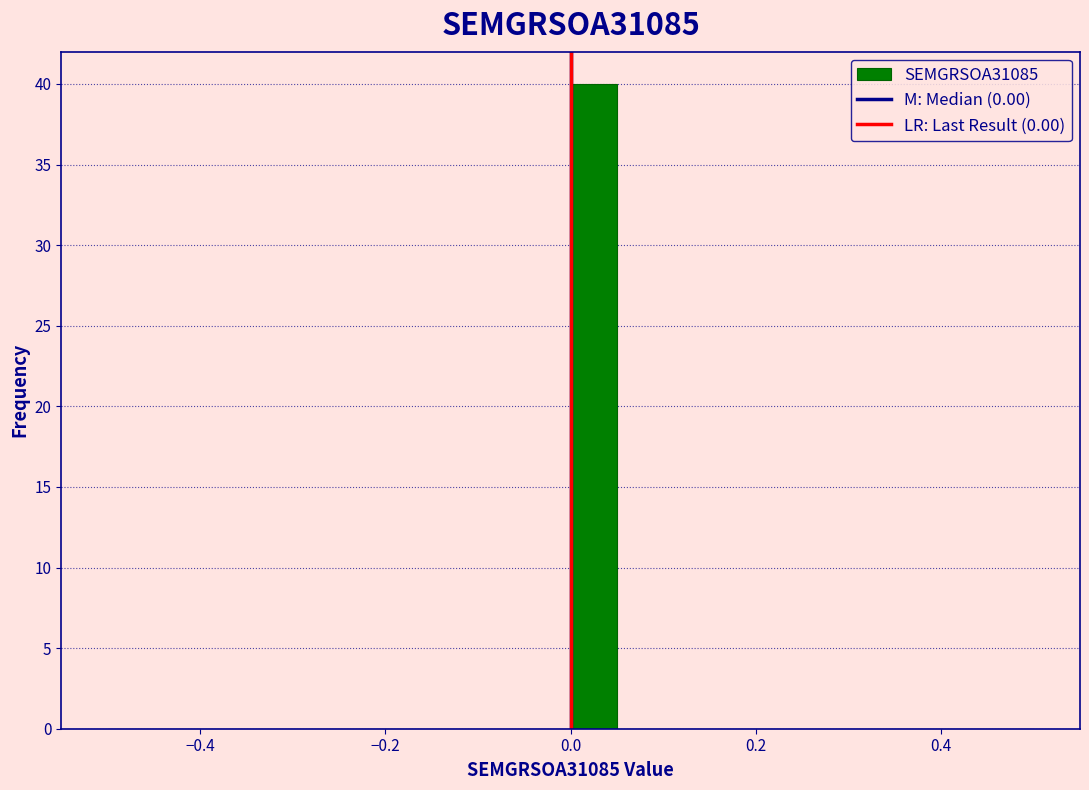

Around what value on the x-axis is the tallest bar? Give the approximate position of its centre, as read against the axis.

0.02